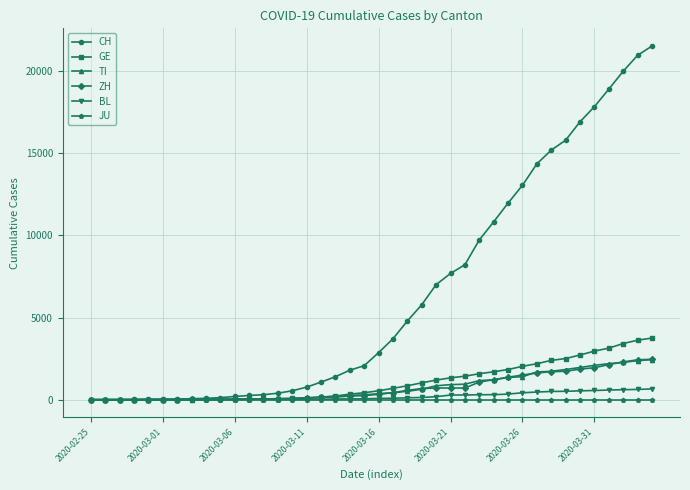

What are all the series names shown in the legend?

CH, GE, TI, ZH, BL, JU